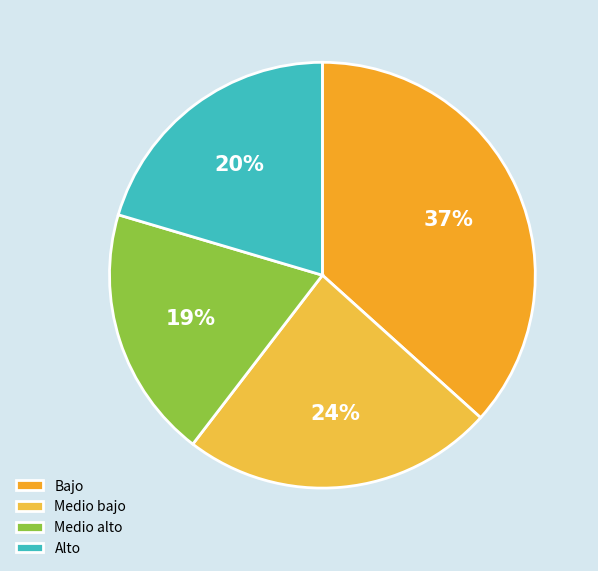

Between Alto and Bajo, which is larger?

Bajo